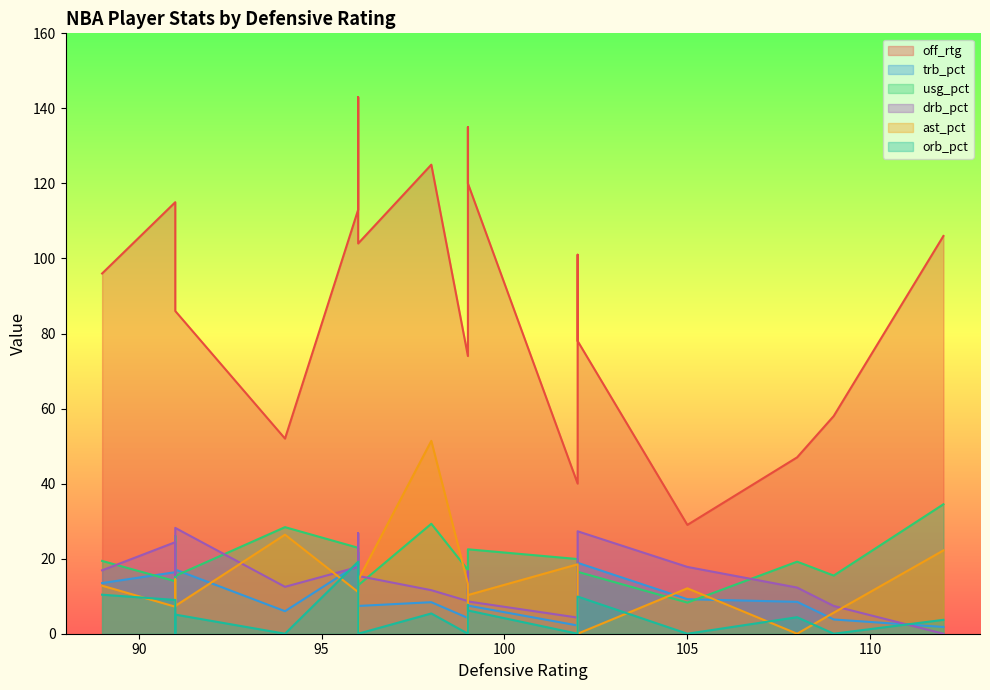

Reading left to right, extract all data points from this chart.

off_rtg: 89=96.0	99=74.0	98=125.0	96=113.0	96=104.0	91=115.0	94=52.0	91=92.0	99=135.0	91=86.0	99=120.0	96=143.0	112=106.0	109=58.0	108=47.0	102=40.0	102=101.0	105=29.0	102=78.0
trb_pct: 89=13.5	99=4.2	98=8.4	96=18.5	96=7.4	91=16.4	94=6.0	91=7.5	99=12.0	91=17.1	99=7.5	96=21.7	112=1.8	109=3.8	108=8.5	102=2.2	102=4.7	105=9.2	102=18.9
usg_pct: 89=19.4	99=17.0	98=29.3	96=22.9	96=12.9	91=14.0	94=28.4	91=26.1	99=20.5	91=15.4	99=22.5	96=22.1	112=34.5	109=15.5	108=19.2	102=19.9	102=16.5	105=8.3	102=16.5
drb_pct: 89=16.9	99=8.7	98=11.6	96=17.8	96=15.4	91=24.4	94=12.5	91=15.6	99=16.6	91=28.2	99=8.6	96=26.8	112=0.0	109=7.4	108=12.3	102=4.3	102=4.5	105=17.8	102=27.3
ast_pct: 89=12.8	99=13.3	98=51.4	96=11.1	96=14.3	91=7.2	94=26.4	91=14.5	99=0.0	91=7.4	99=10.3	96=0.0	112=22.2	109=5.6	108=0.0	102=18.5	102=7.5	105=12.1	102=0.0
orb_pct: 89=10.4	99=0.0	98=5.4	96=19.2	96=0.0	91=9.0	94=0.0	91=0.0	99=7.7	91=5.1	99=6.2	96=16.1	112=3.7	109=0.0	108=4.4	102=0.0	102=4.9	105=0.0	102=9.9